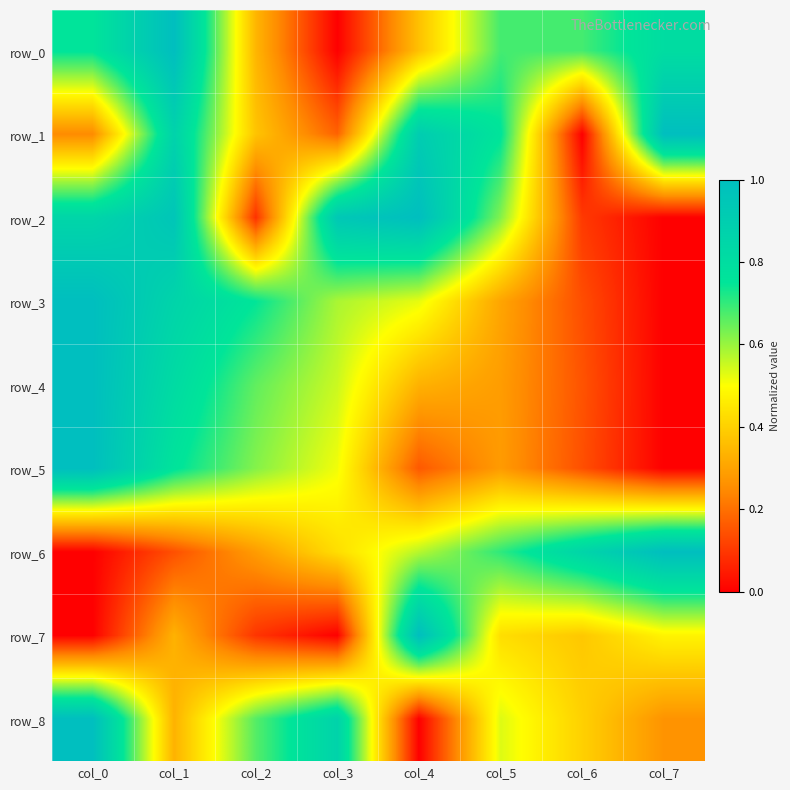

At which category is the sum across all series the highest?

col_1